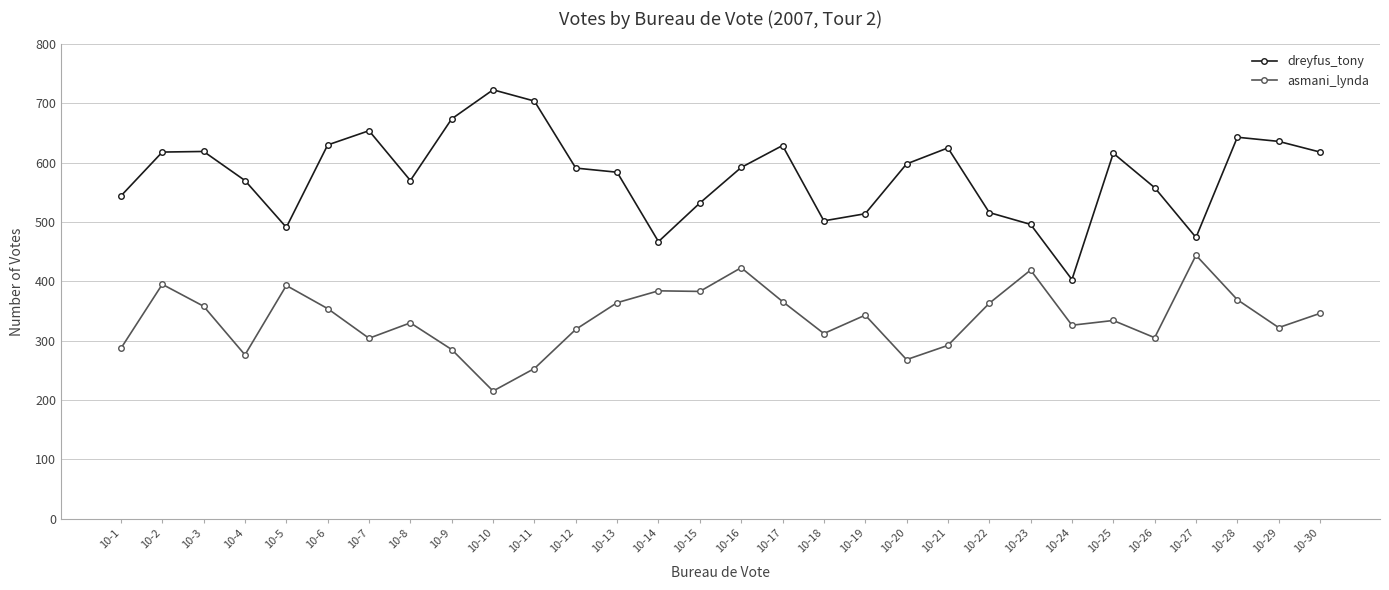

What is the sum of the dreyfus_tony values at 10-4 and 10-25?

1186